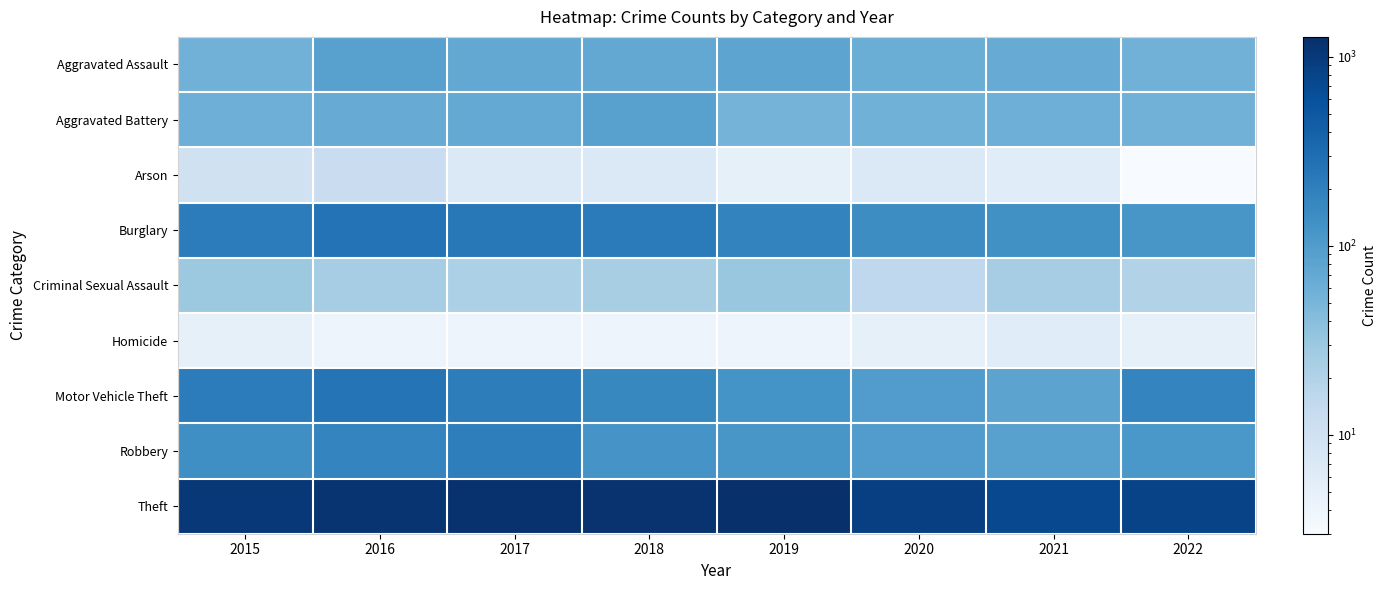

At 2015, list the series in order from smallest to largest.

Homicide, Arson, Criminal Sexual Assault, Aggravated Assault, Aggravated Battery, Robbery, Motor Vehicle Theft, Burglary, Theft